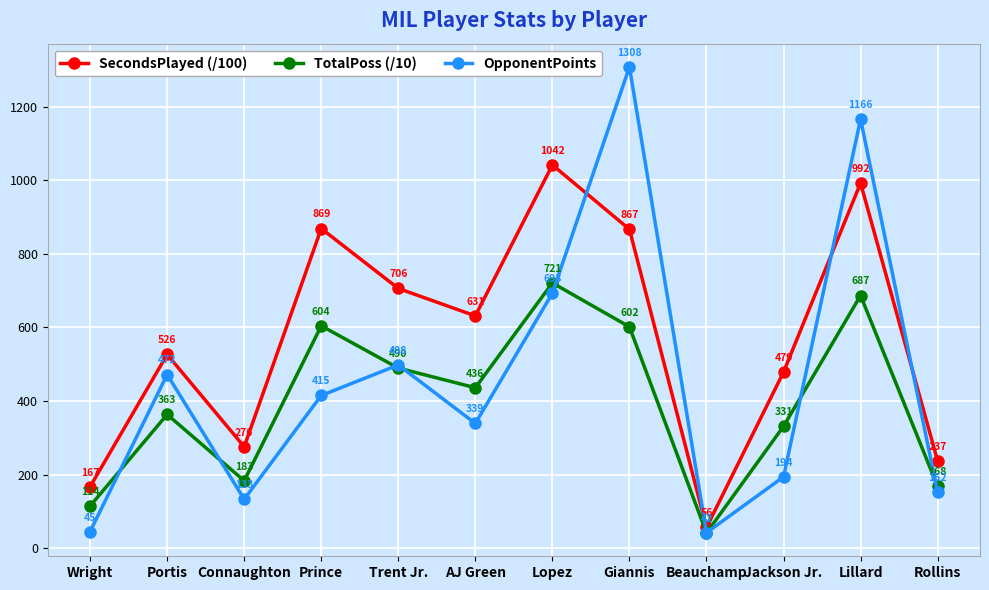

What is the sum of all OpponentPoints values?

5457.0